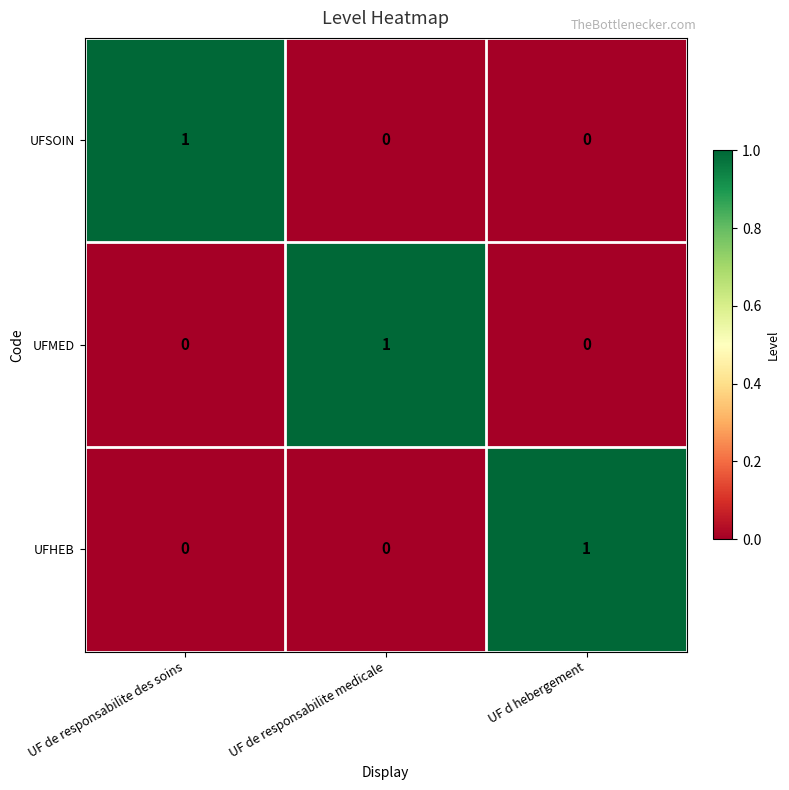

How many data points in UFHEB are above 0?

1